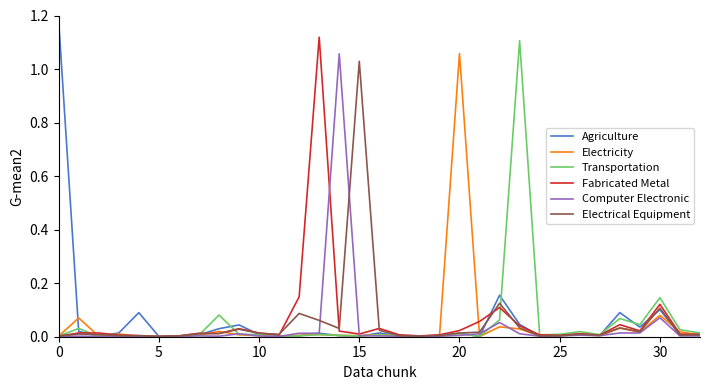

Which series has the largest range (max minus min)?

Agriculture